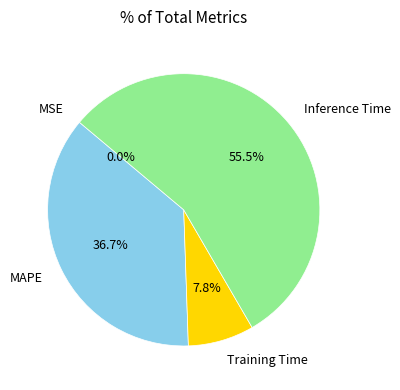

To the nearest percent, what is the difference between the Training Time and MAPE slice percentages?

29%